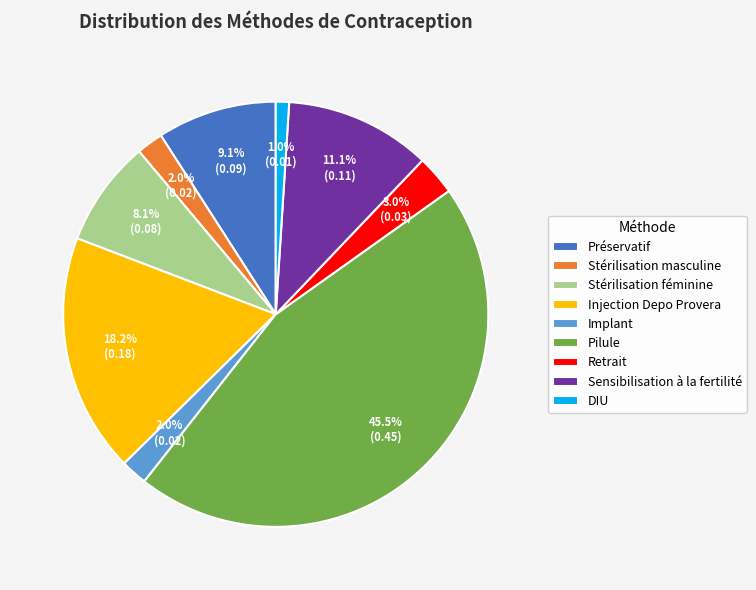

To the nearest percent, what percentage of the pie is Injection Depo Provera?

18%